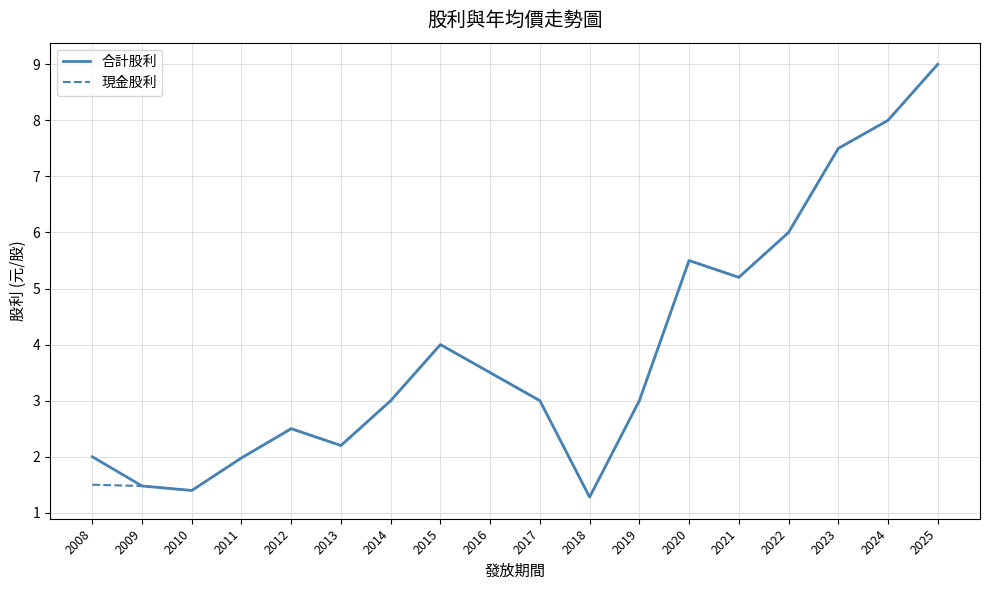

What are all the series names shown in the legend?

合計股利, 現金股利